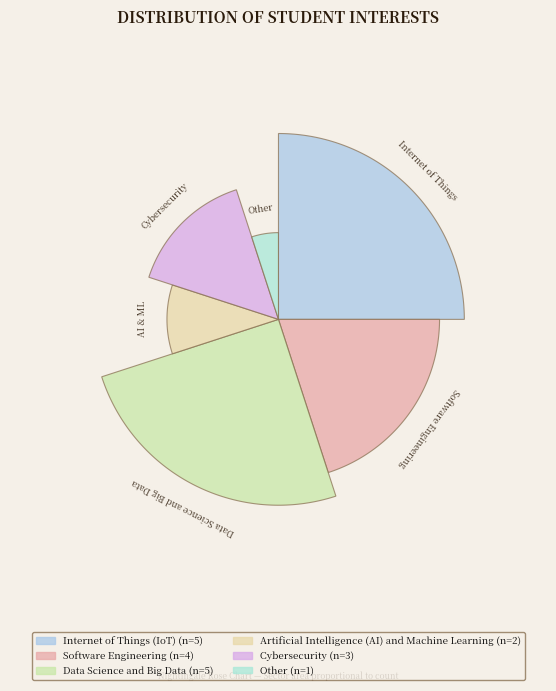

What is the total percentage of Data Science and Big Data and Other?

30.0%